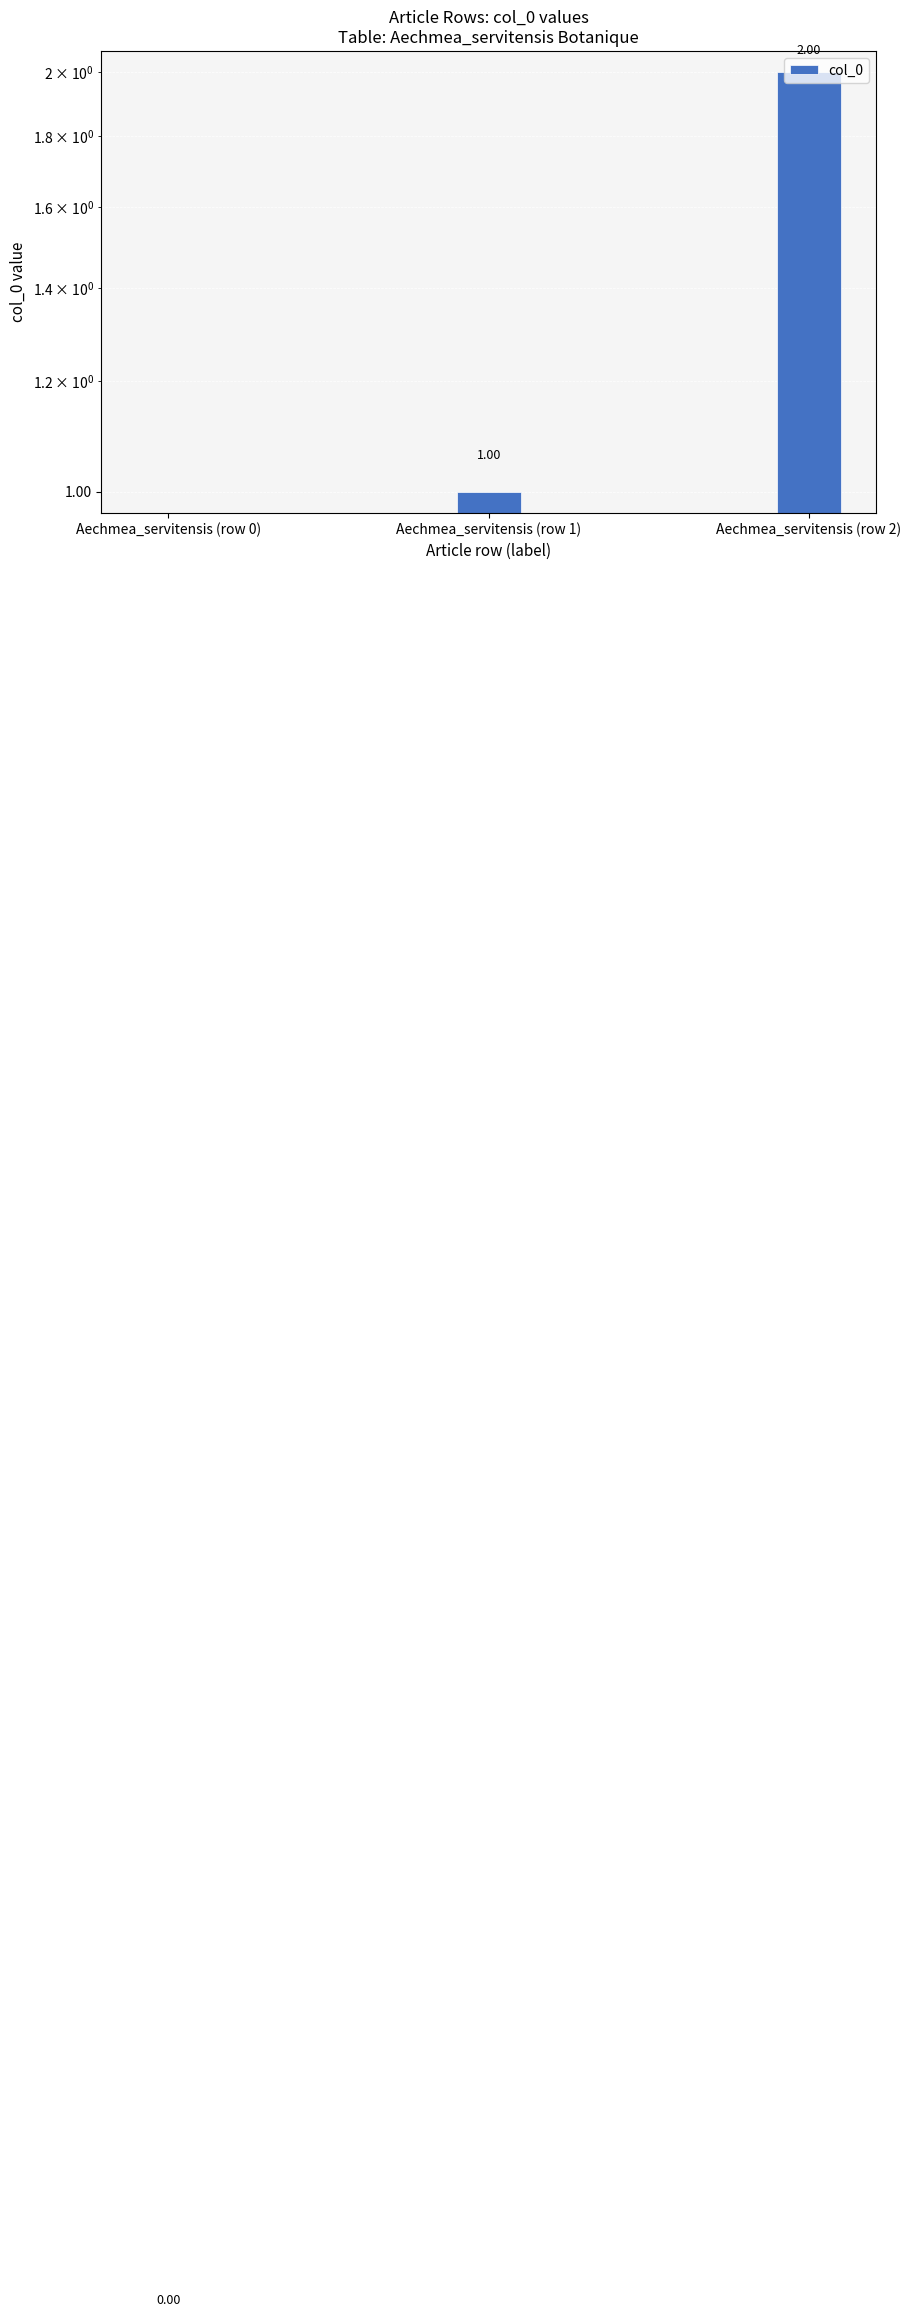

What is the difference between the values at Aechmea_servitensis (row 1) and Aechmea_servitensis (row 2)?

1